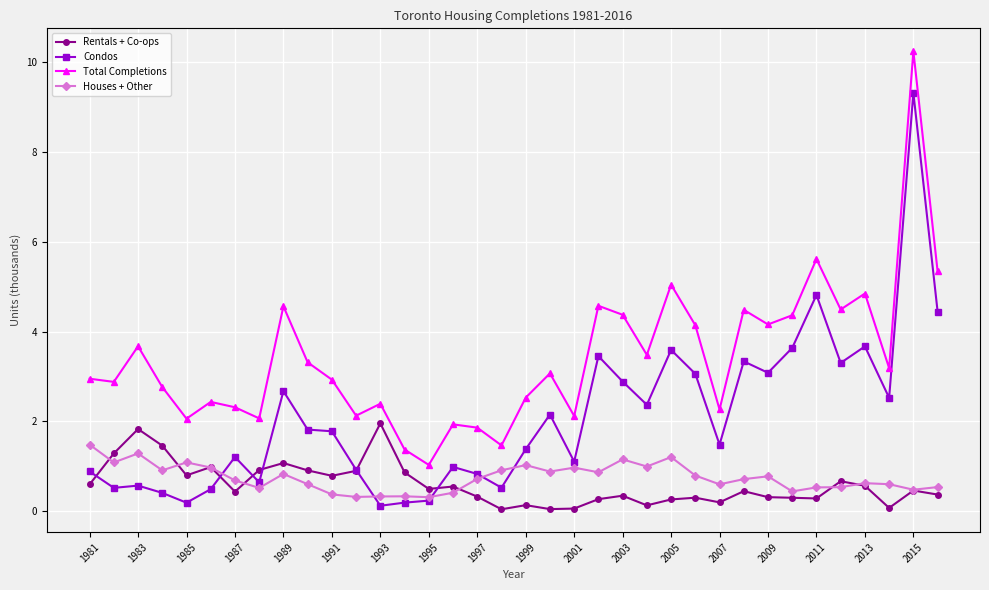

What is the value of the Rentals + Co-ops point at the 26th from the left?

0.3